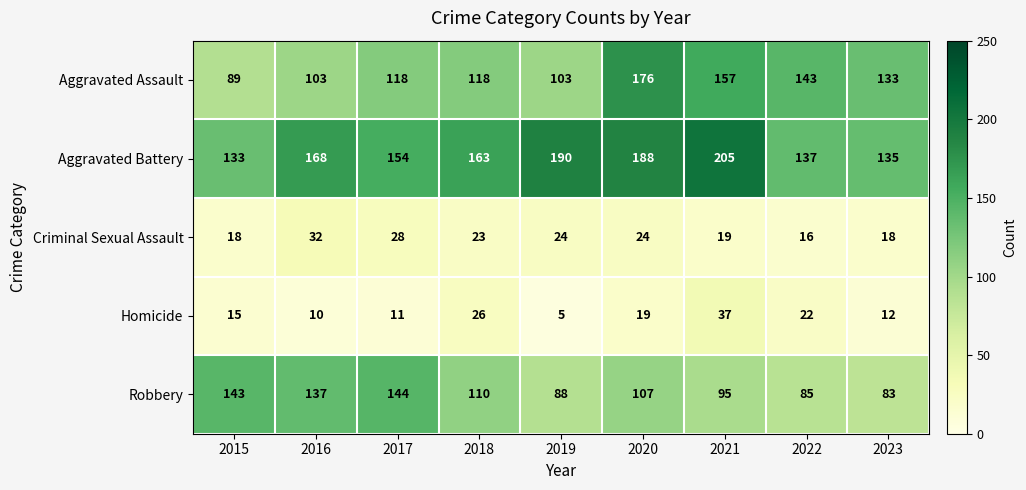

The value of Aggravated Battery at 2017 is 154. True or false?

True